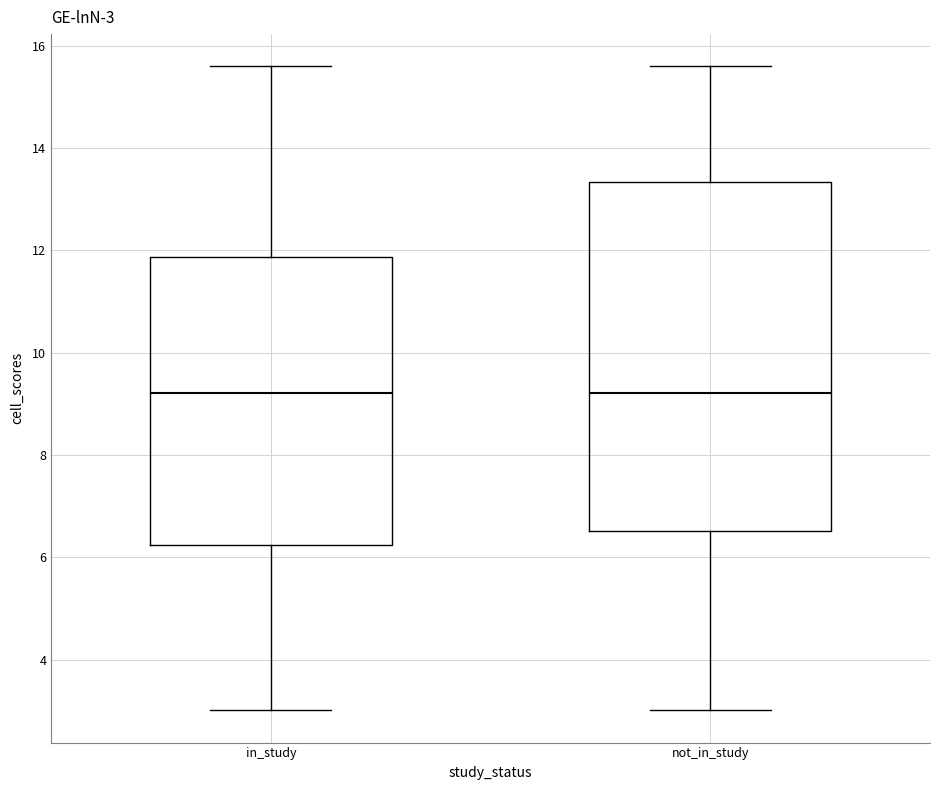

Comparing the boxes themselves (not the whiskers), which one is the tallest?

not_in_study